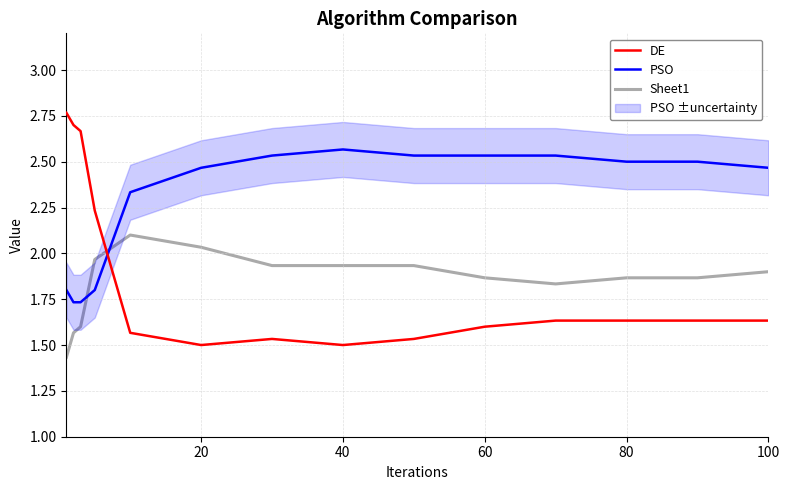

The Sheet1 series shows 2.5 at 100. True or false?

False